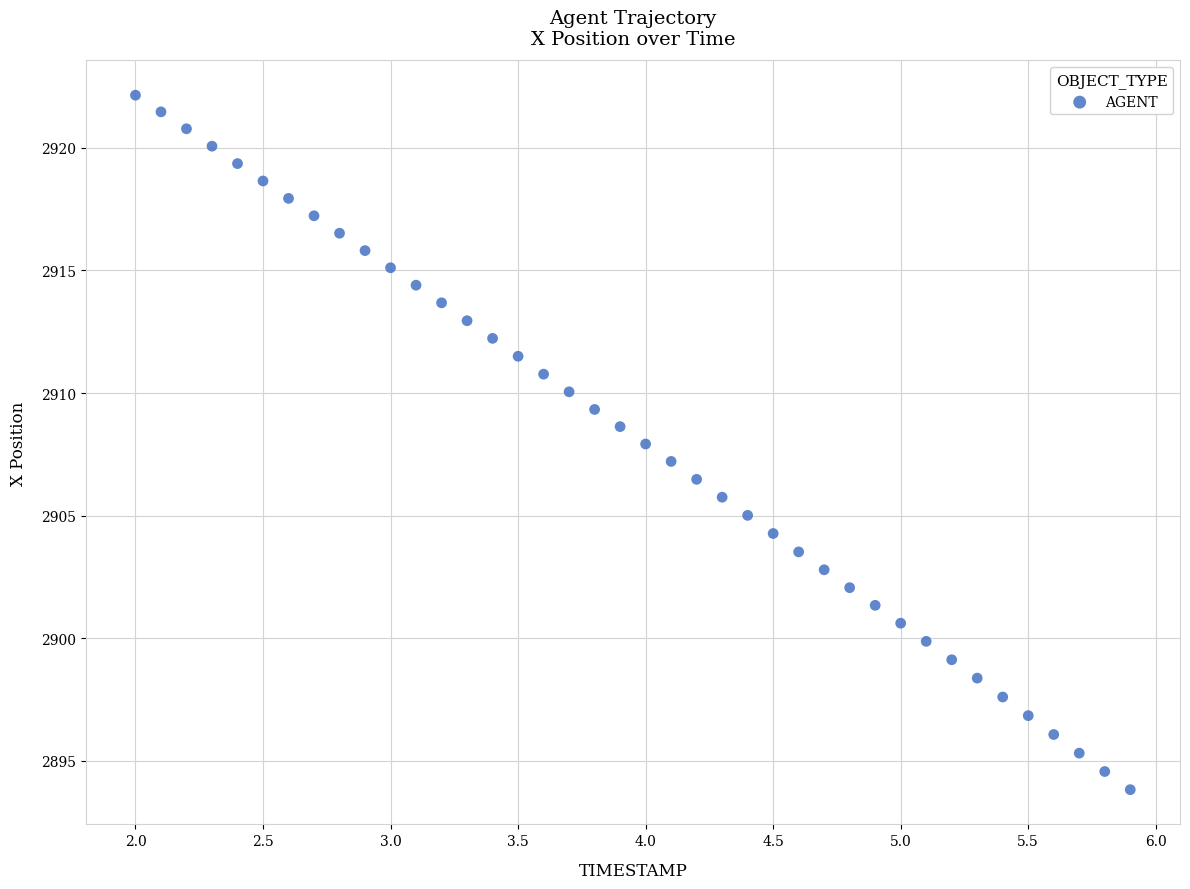

What is the range of X values (max minus min)?

3.9